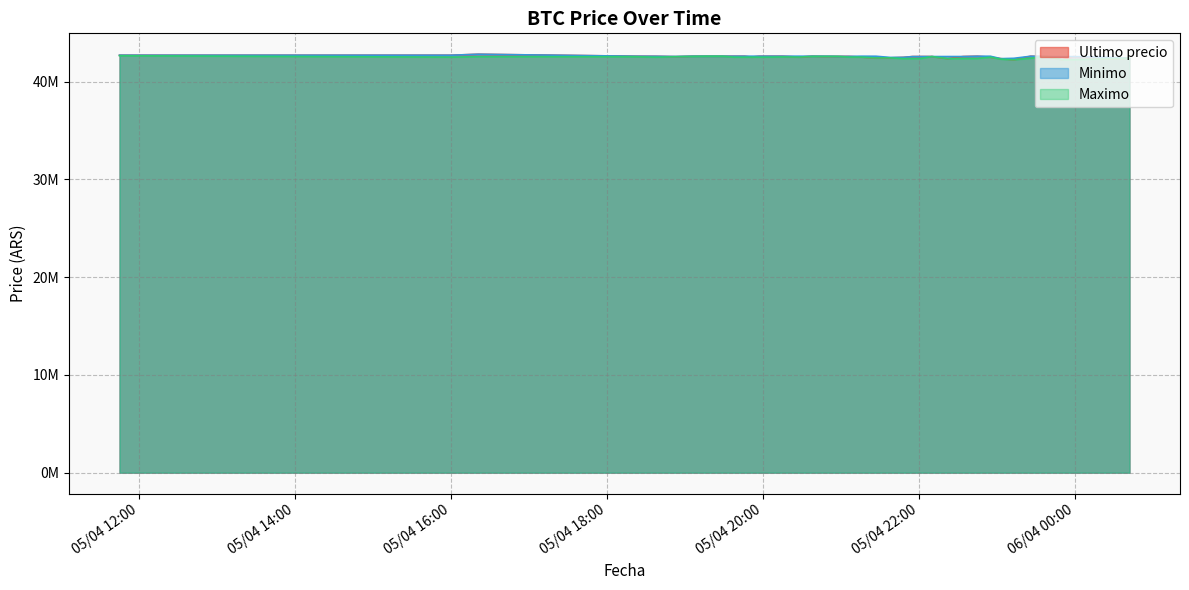

How many values in the Ultimo precio series are below 42579906?

20